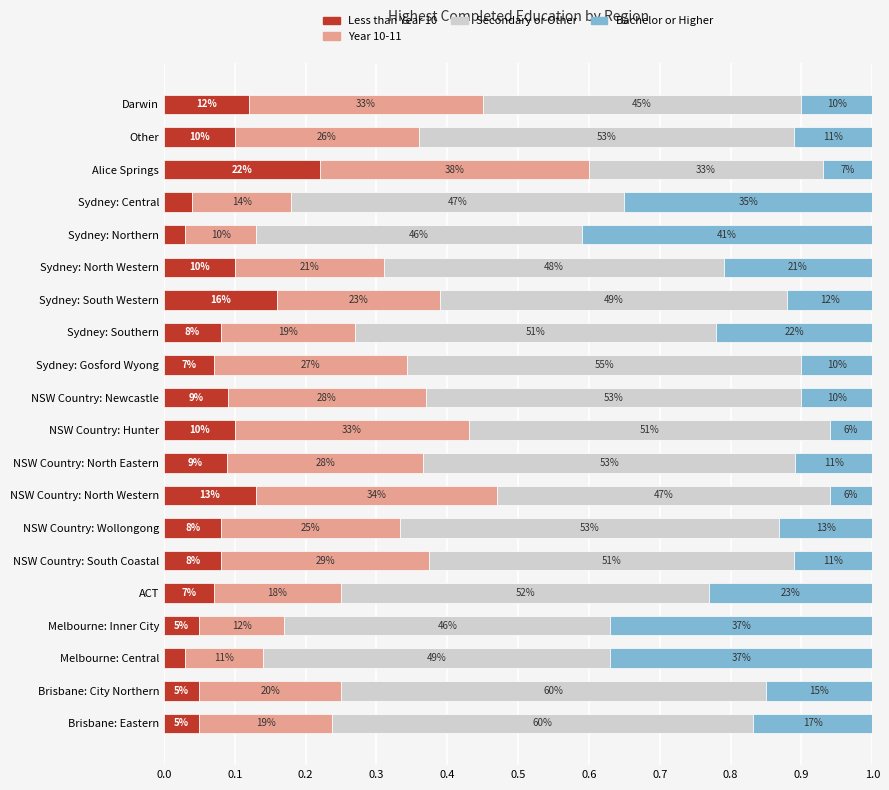

What is the average value of the Bachelor or Higher series?

0.2